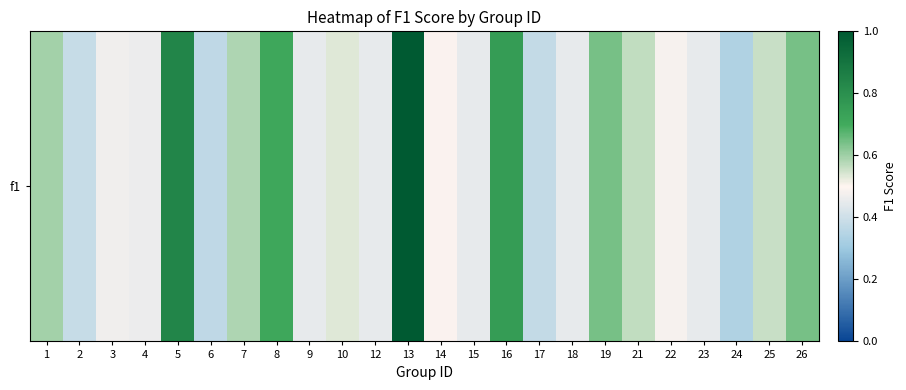

The value at 19 is 0.6. True or false?

True